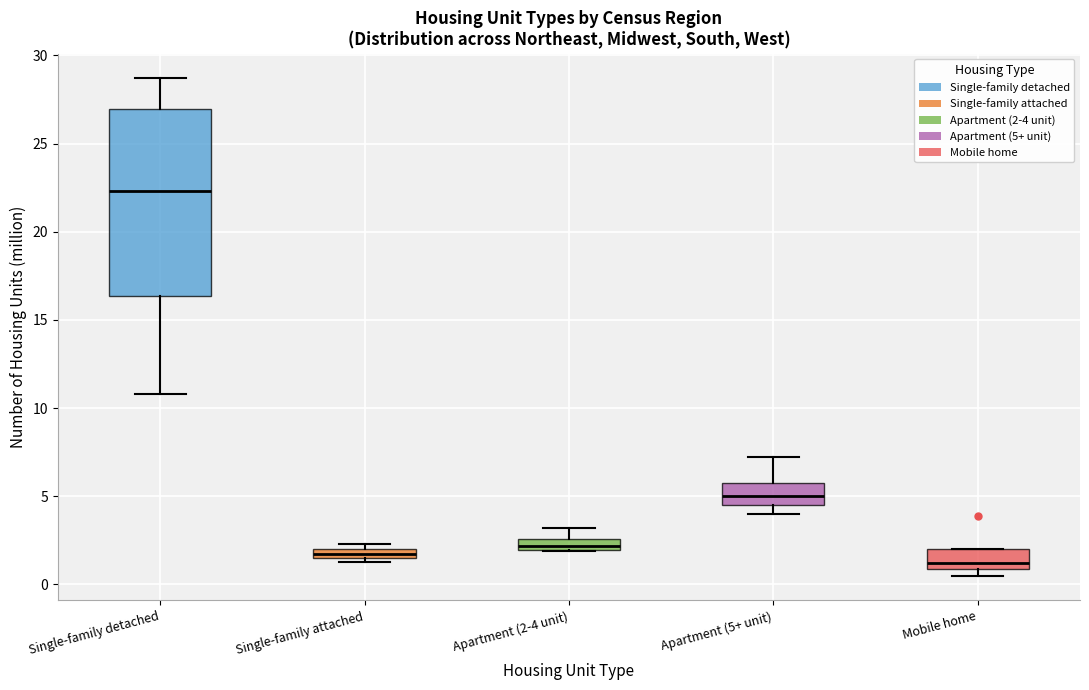

Where is the upper edge of the box for Single-family attached on the y-axis? The values are not printed on the chart, so give them approximately, as read against the axis.

2.0